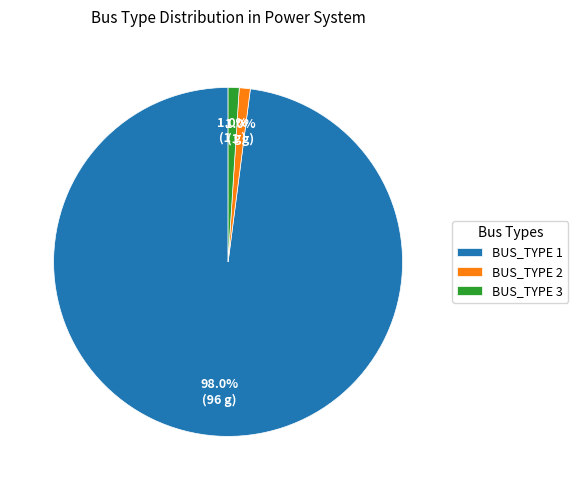

Combined, what portion of the pie is BUS_TYPE 3 and BUS_TYPE 2?

2.0%